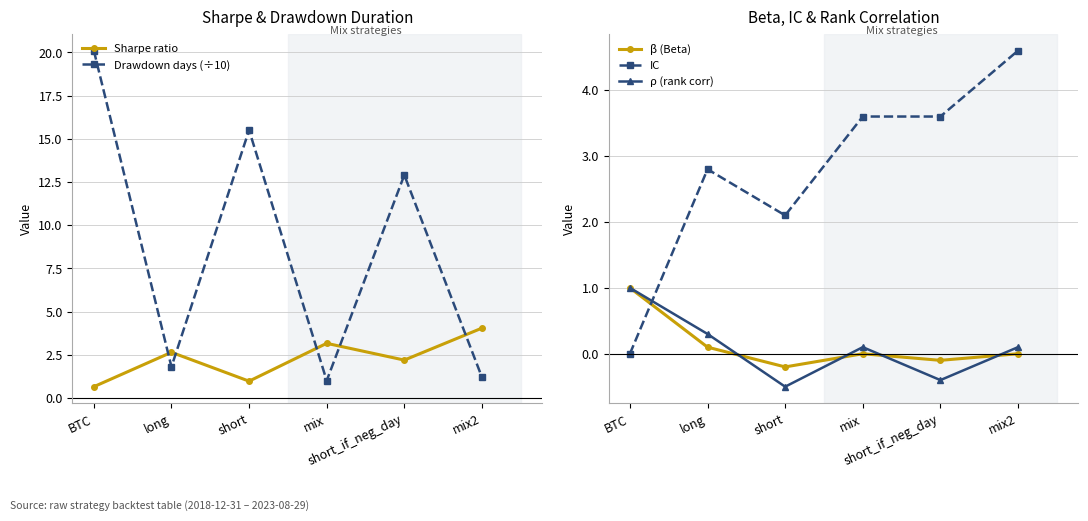

Reading right to left, what are all the values shown in this chart?

Sharpe ratio: mix2=4.0	short_if_neg_day=2.2	mix=3.2	short=1.0	long=2.6	BTC=0.7
Drawdown days (÷10): mix2=1.2	short_if_neg_day=12.9	mix=1.0	short=15.5	long=1.8	BTC=20.1
β (Beta): mix2=0.0	short_if_neg_day=-0.1	mix=0.0	short=-0.2	long=0.1	BTC=1.0
IC: mix2=4.6	short_if_neg_day=3.6	mix=3.6	short=2.1	long=2.8	BTC=0.0
ρ (rank corr): mix2=0.1	short_if_neg_day=-0.4	mix=0.1	short=-0.5	long=0.3	BTC=1.0